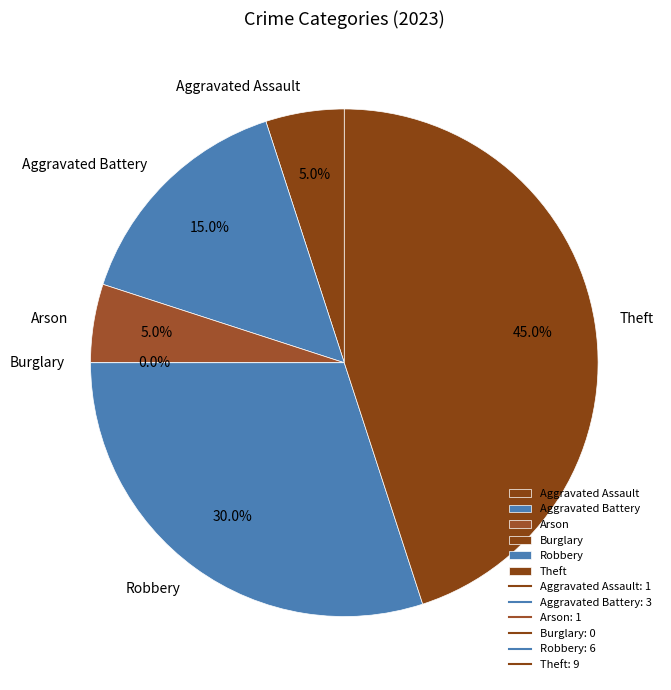

Rank the categories by value from highest to lowest.

Theft, Robbery, Aggravated Battery, Aggravated Assault, Arson, Burglary